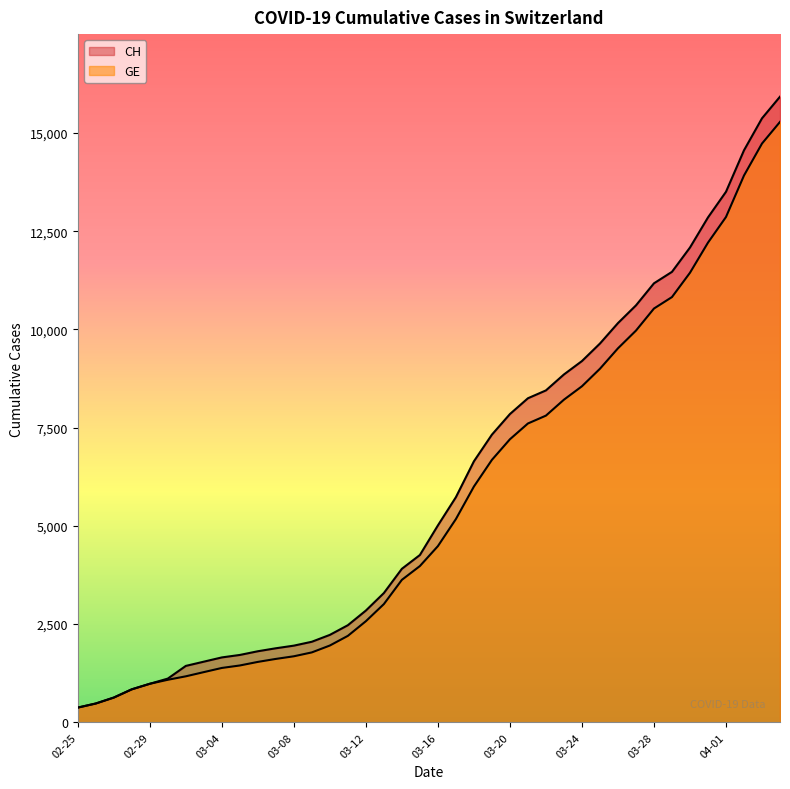

What is the label of the 37th point from the right?

2020-02-28